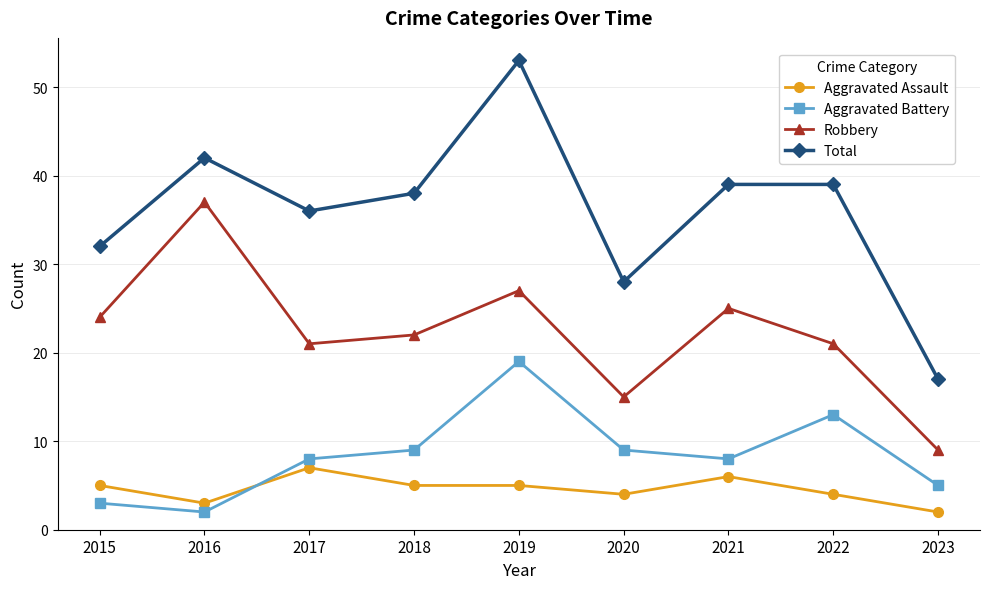

What is the value of the Total point at the 6th from the left?

28